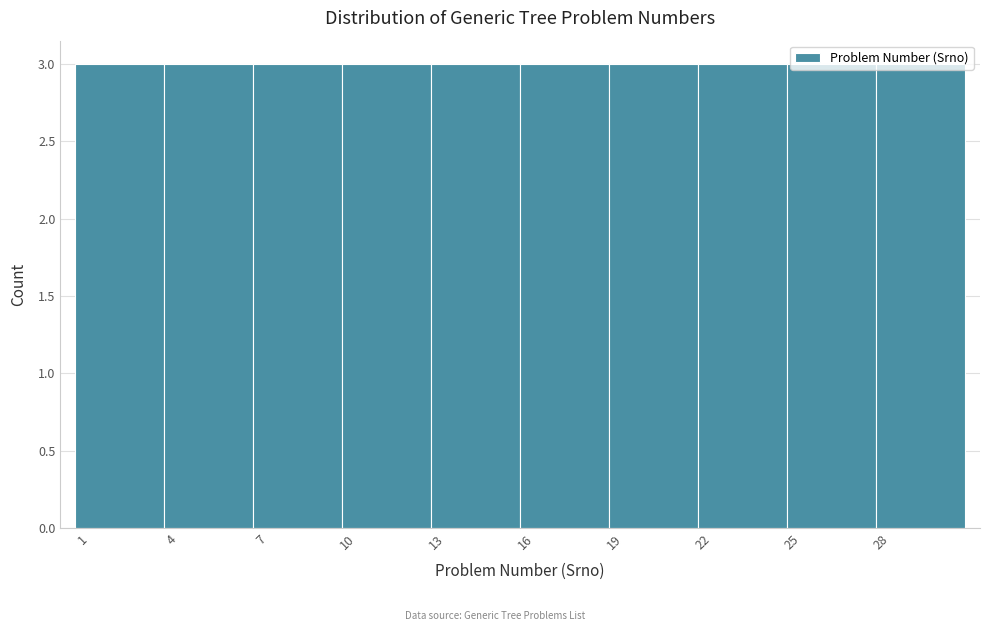

Reading left to right, list every bar in this chart as the range it spans on the x-axis followed by its height. The values are not printed on the chart, so give them approximately, as read against the axis.

0.5 to 3.5: 3
3.5 to 6.5: 3
6.5 to 9.5: 3
9.5 to 12.5: 3
12.5 to 15.5: 3
15.5 to 18.5: 3
18.5 to 21.5: 3
21.5 to 24.5: 3
24.5 to 27.5: 3
27.5 to 30.5: 3